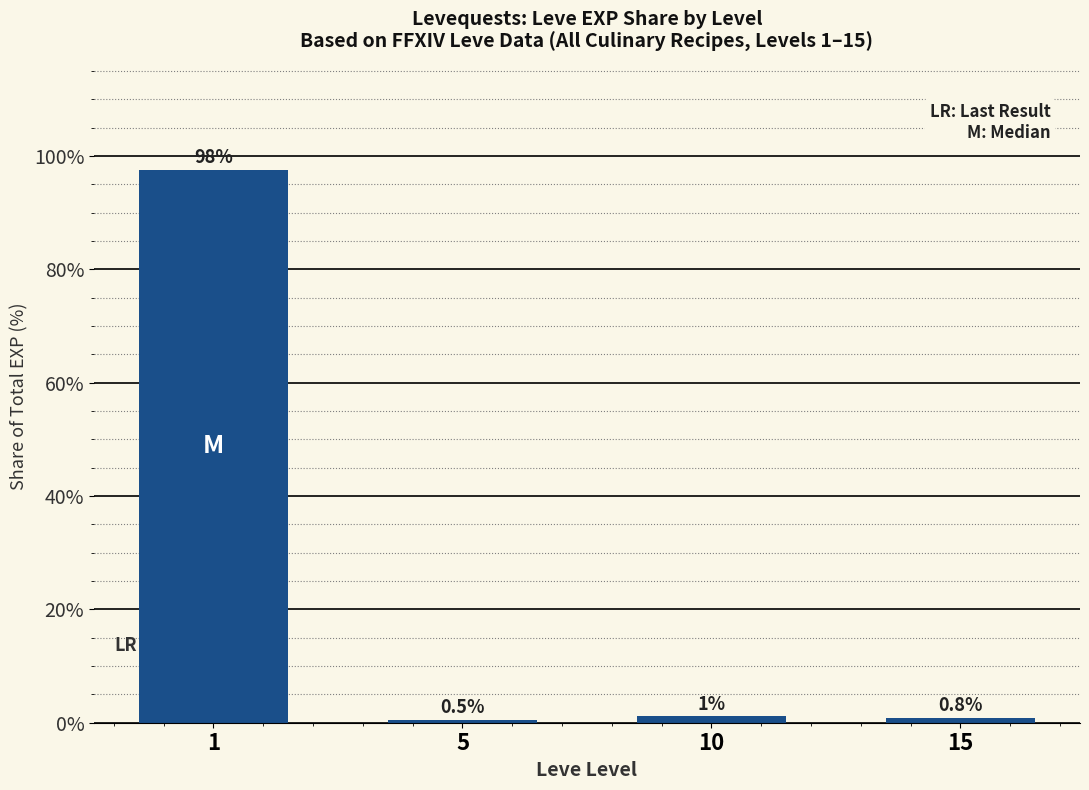

How many values exceed 1?

2